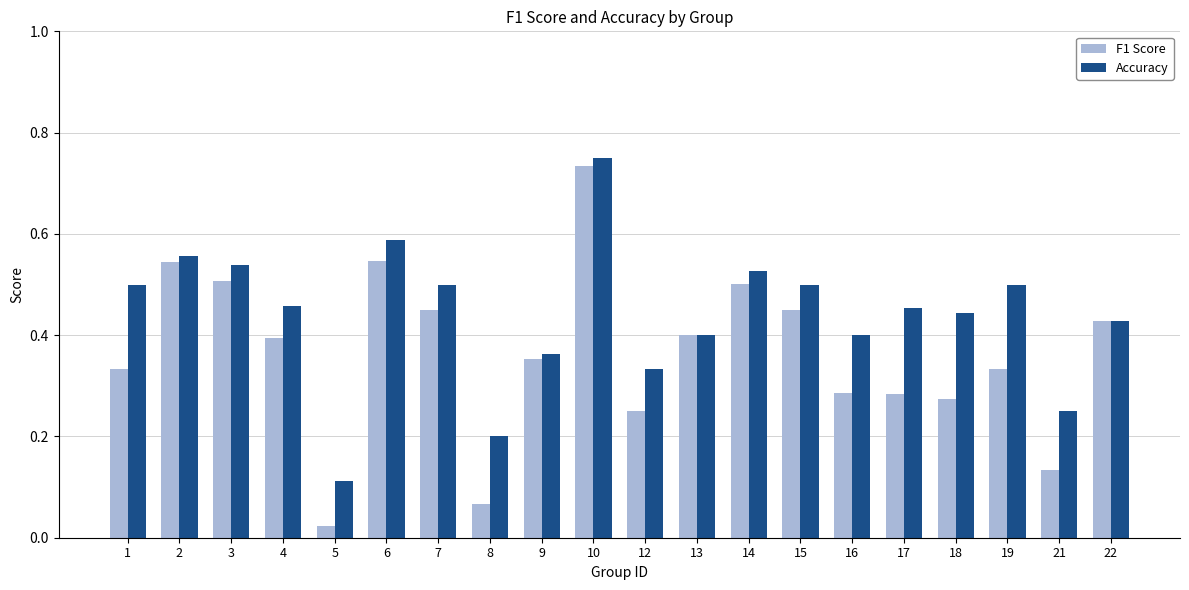

Count the number of categories in the chart.

20